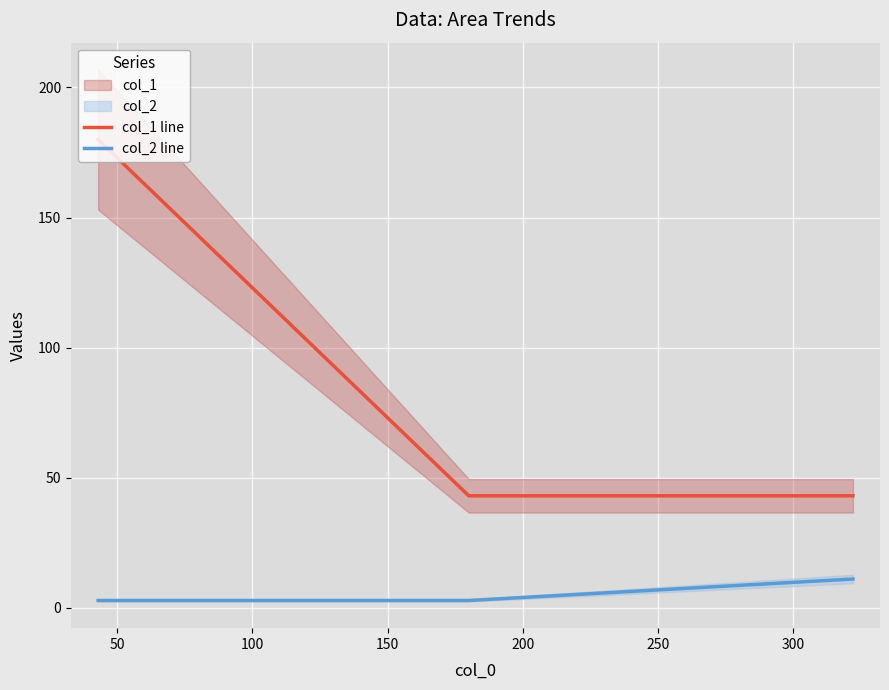

What is the maximum value for col_1 line?

180.0